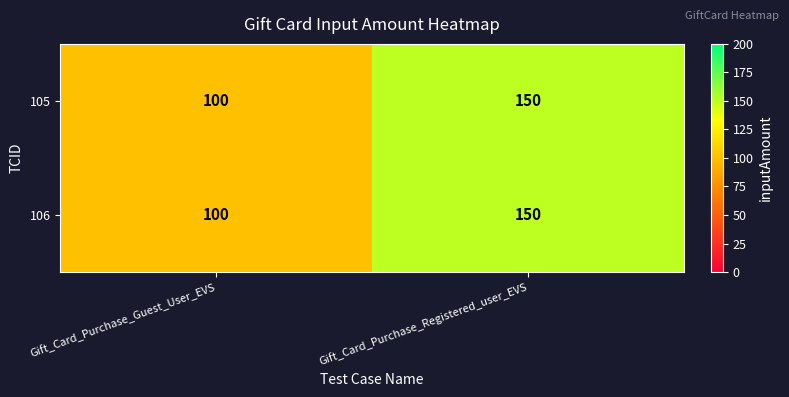

Read the 106 value at Gift_Card_Purchase_Registered_user_EVS, to the nearest 10.

150